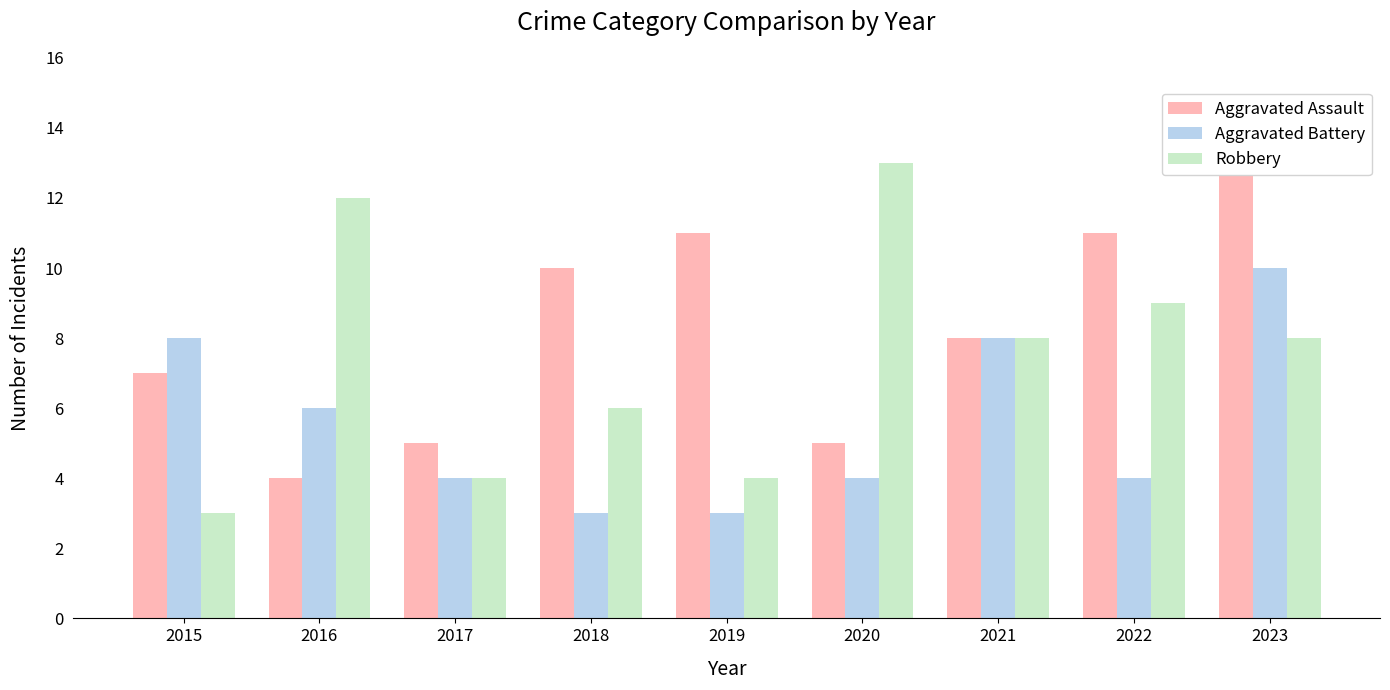

Reading left to right, list all the values displayed in this chart.

Aggravated Assault: 2015=7	2016=4	2017=5	2018=10	2019=11	2020=5	2021=8	2022=11	2023=14
Aggravated Battery: 2015=8	2016=6	2017=4	2018=3	2019=3	2020=4	2021=8	2022=4	2023=10
Robbery: 2015=3	2016=12	2017=4	2018=6	2019=4	2020=13	2021=8	2022=9	2023=8